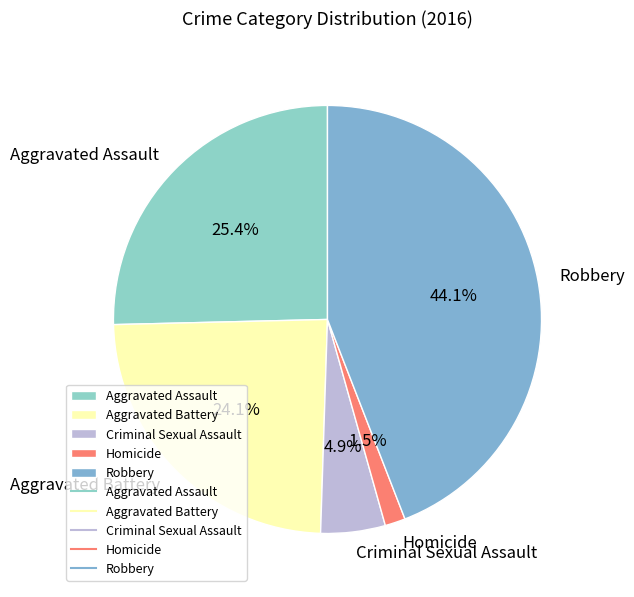

What percentage do Homicide and Aggravated Battery together represent?

25.6%